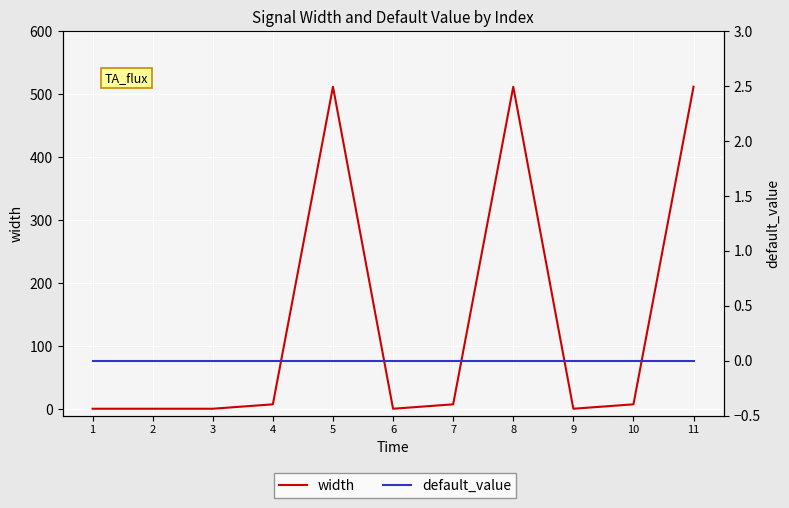

At which label does default_value reach its minimum?

1